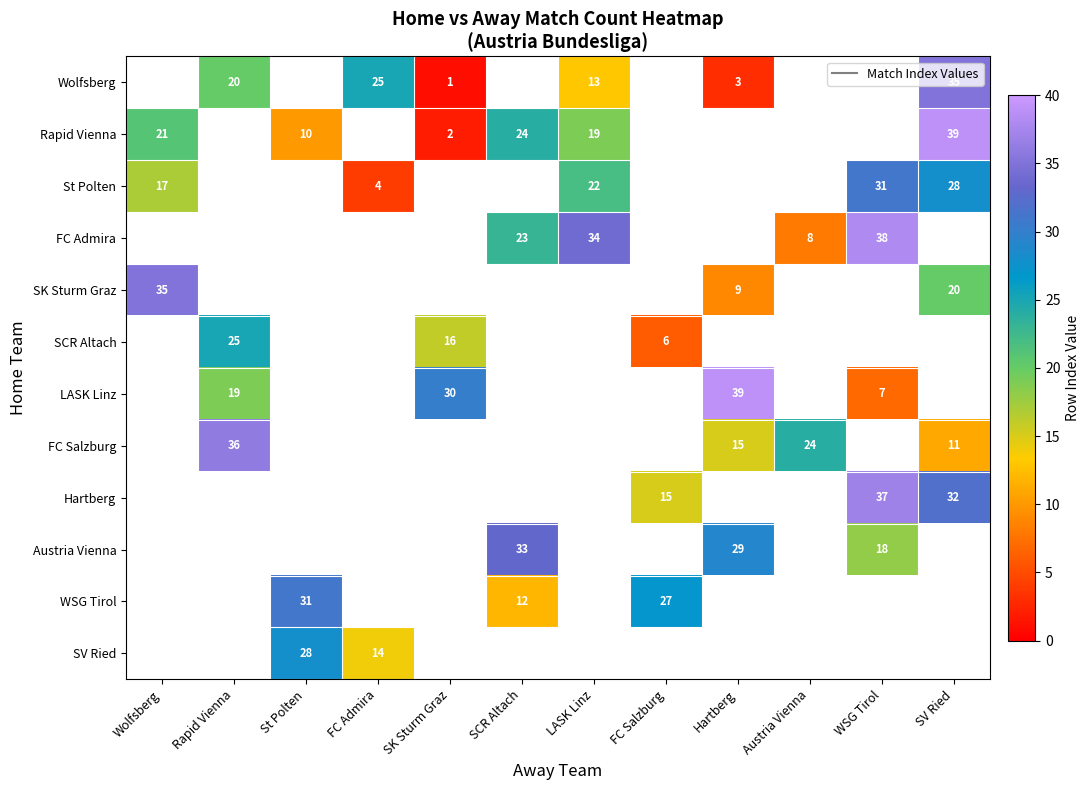

How many positive values does the LASK Linz series have?

4